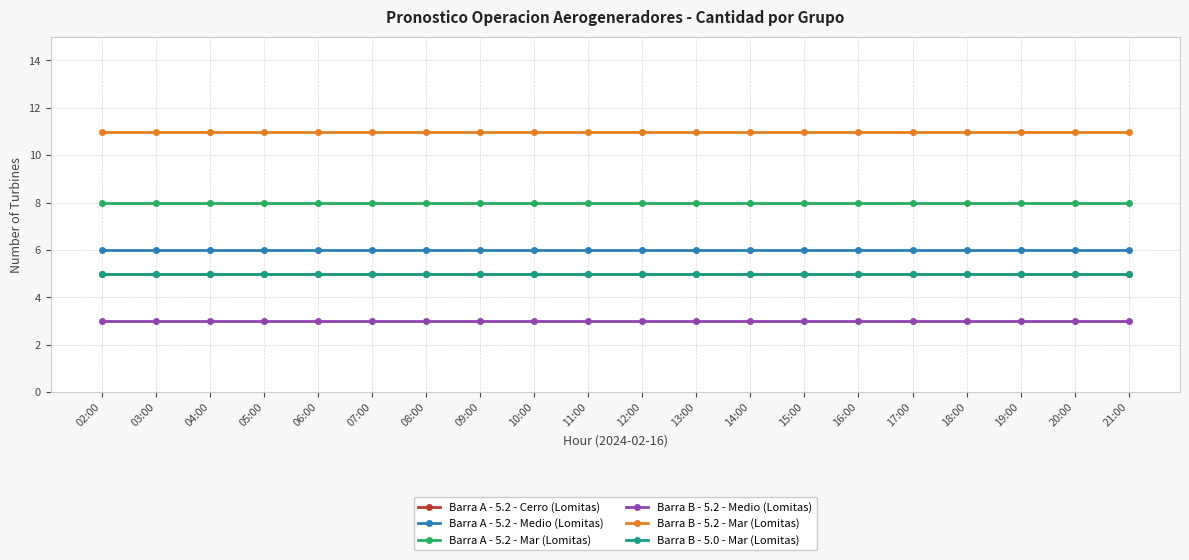

True or false: Barra B - 5.2 - Mar (Lomitas) has a value of 11 at 11:00.

True